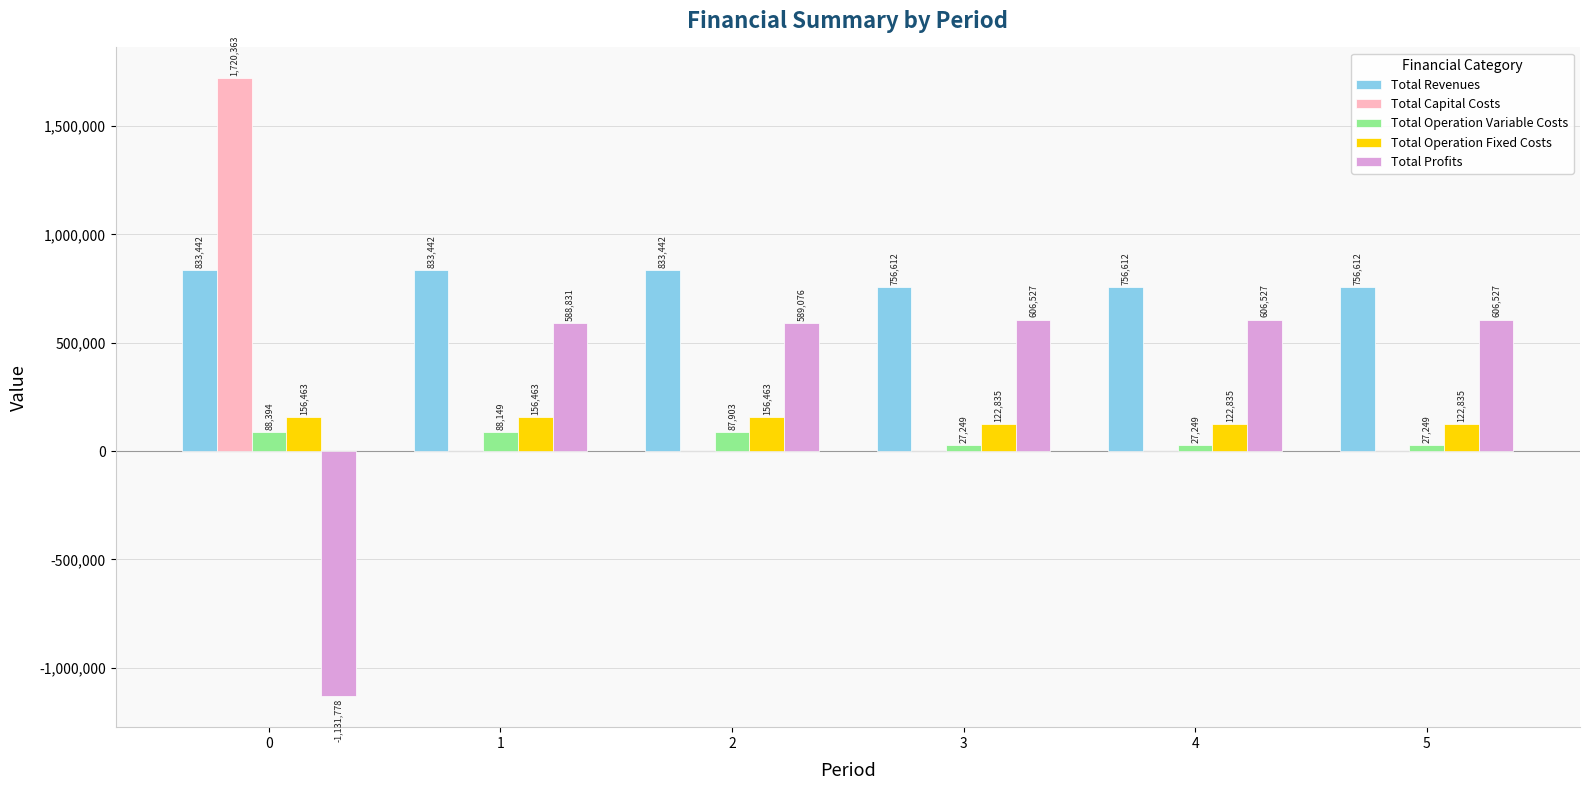

Is the value of Total Revenues at 5 greater than the value of Total Profits at 2?

Yes